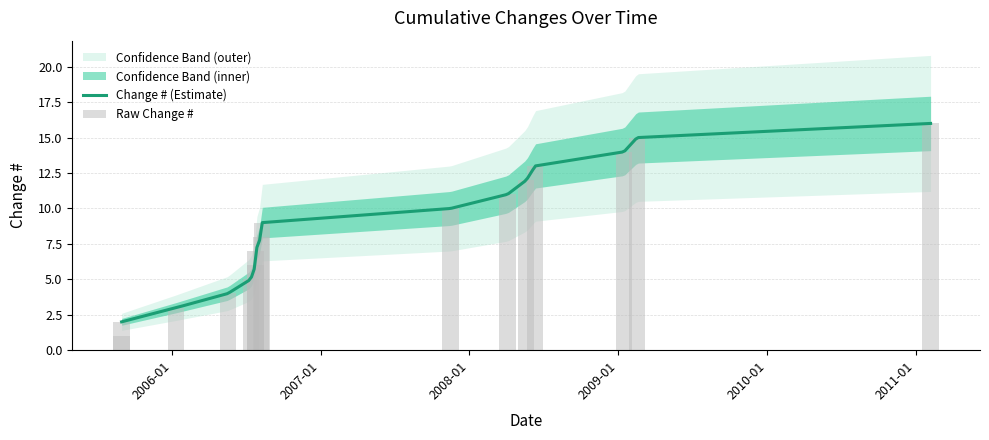

What is the label of the 14th bar from the left?

2009-01-15